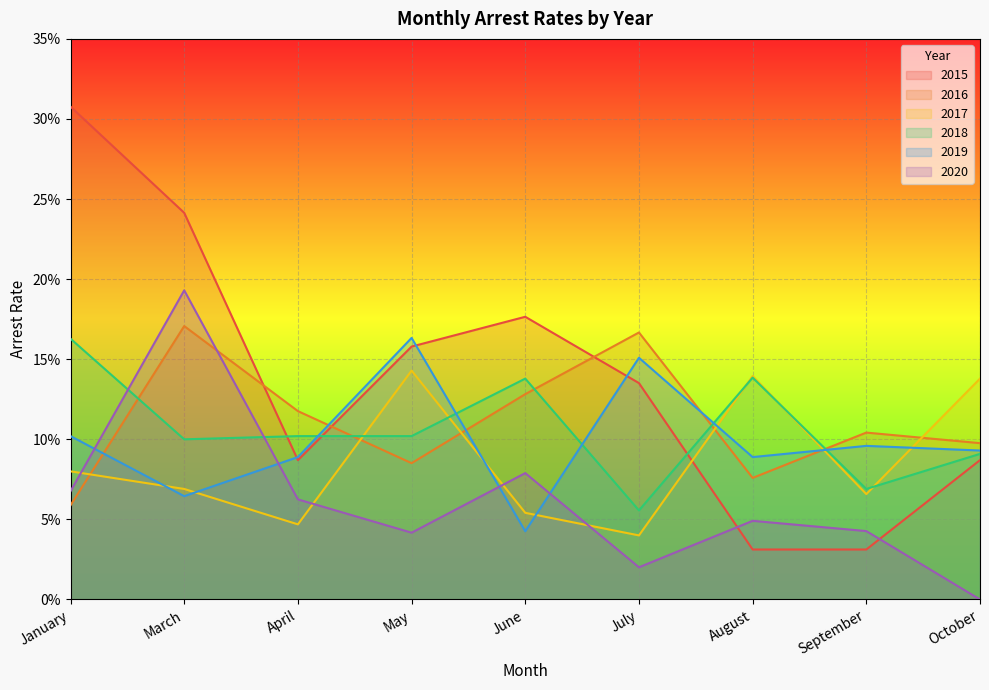

List the labels in order of arrest_rate_2015 value, largest first.

January, March, June, May, July, April, October, August, September